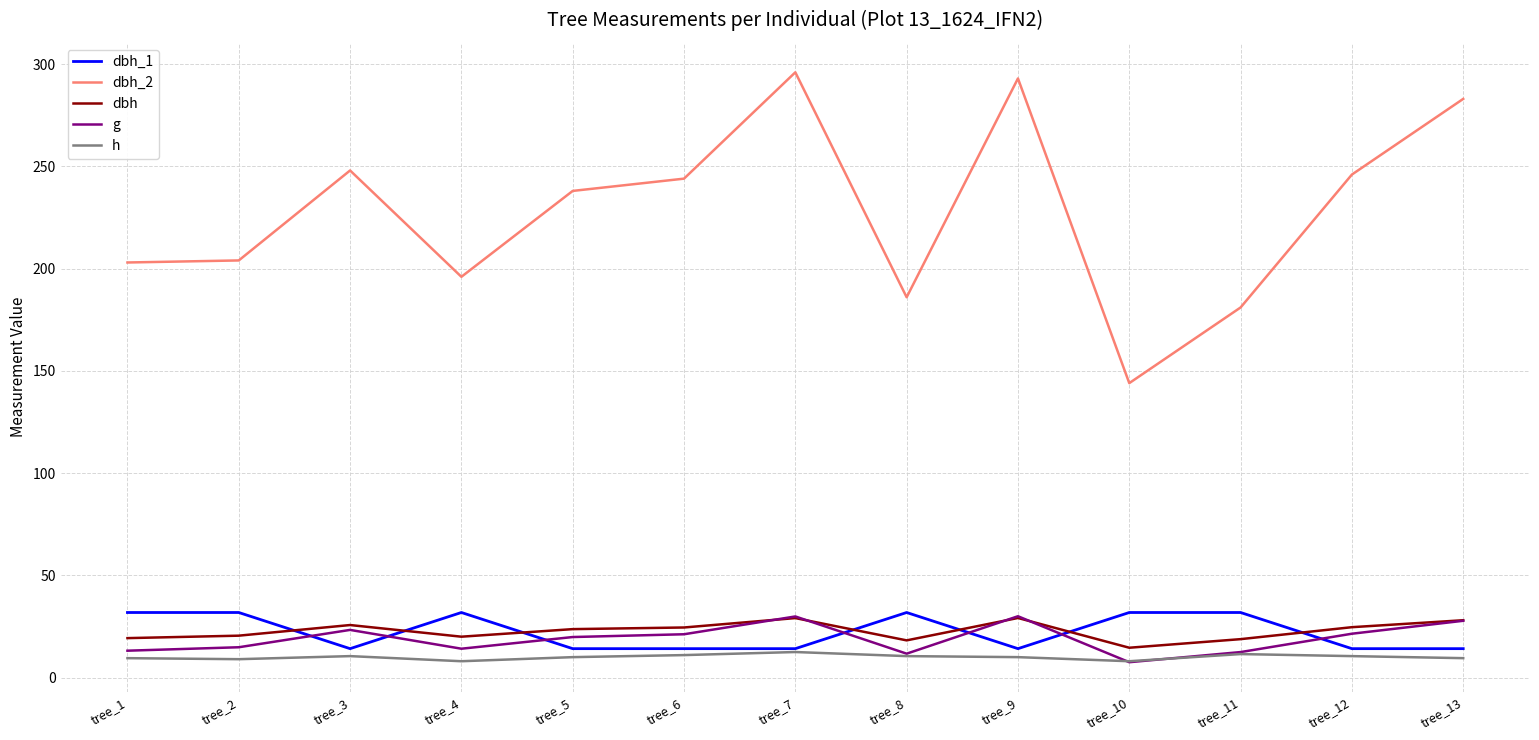

The value of h at tree_4 is 8.0. True or false?

True